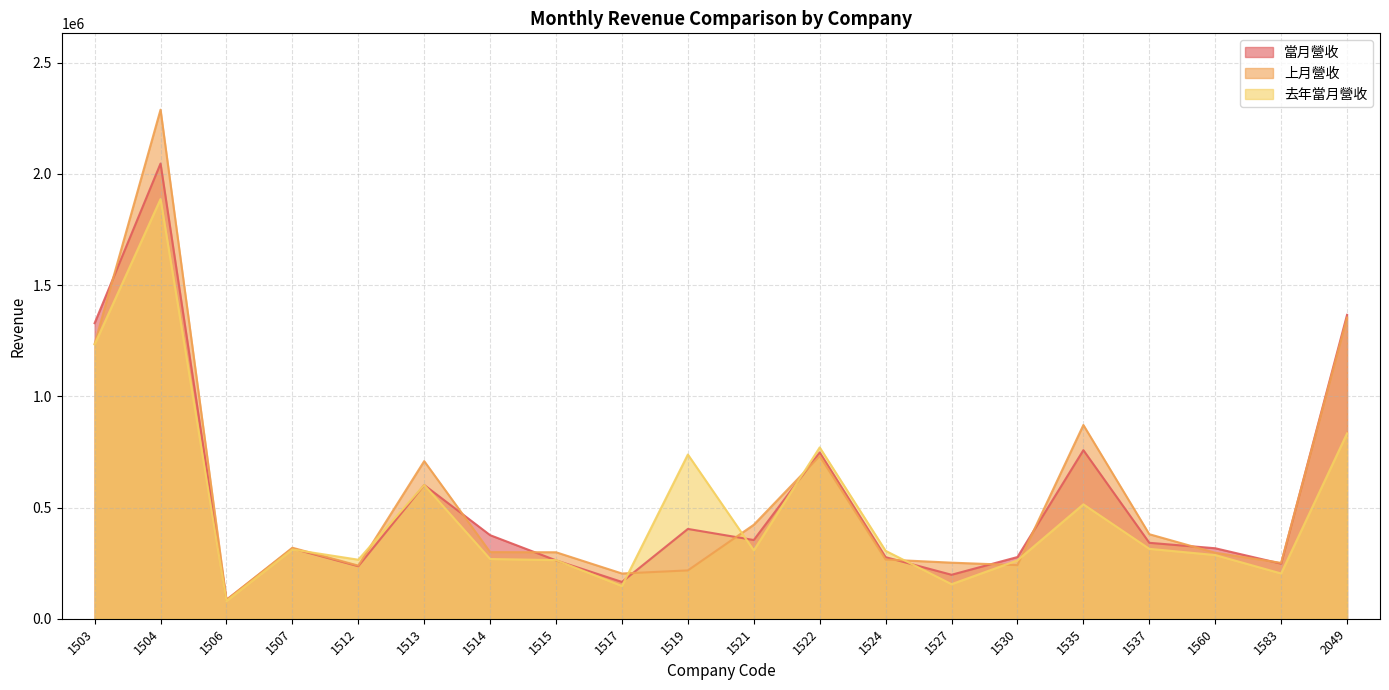

List the labels in order of 當月營收 value, smallest first.

1506, 1517, 1527, 1512, 1583, 1515, 1524, 1530, 1507, 1560, 1537, 1521, 1514, 1519, 1513, 1522, 1535, 1503, 2049, 1504